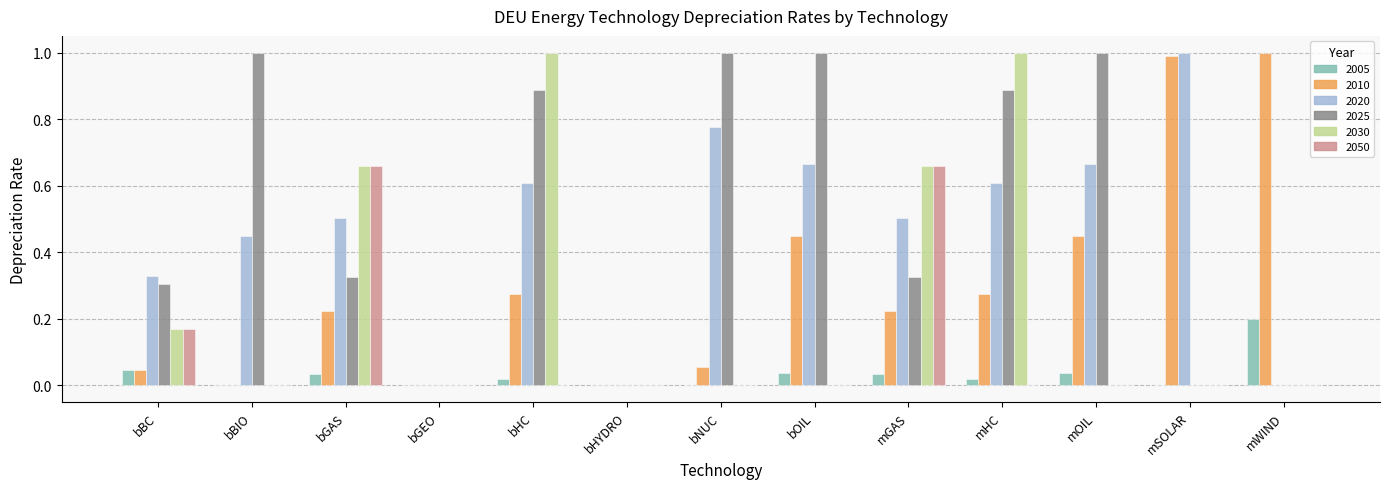

Count the number of data series in this chart.

6